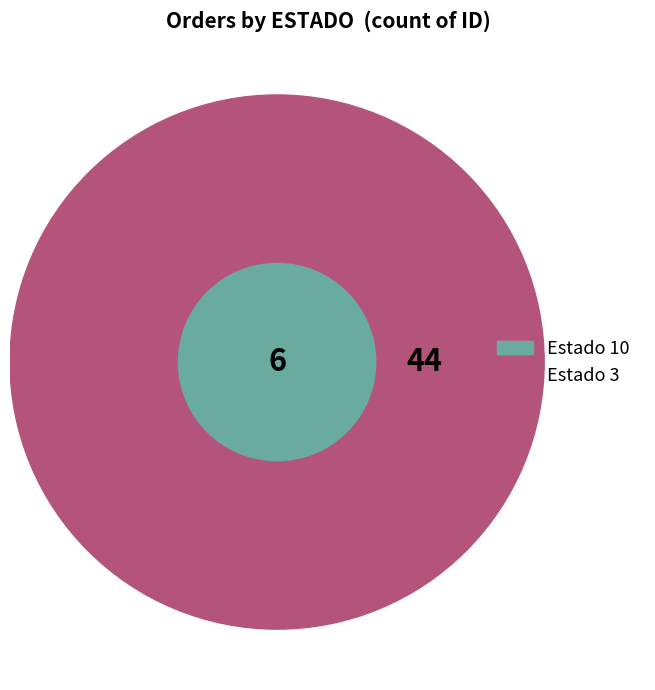

To the nearest percent, what is the difference between the largest and smallest slice percentages?

76%